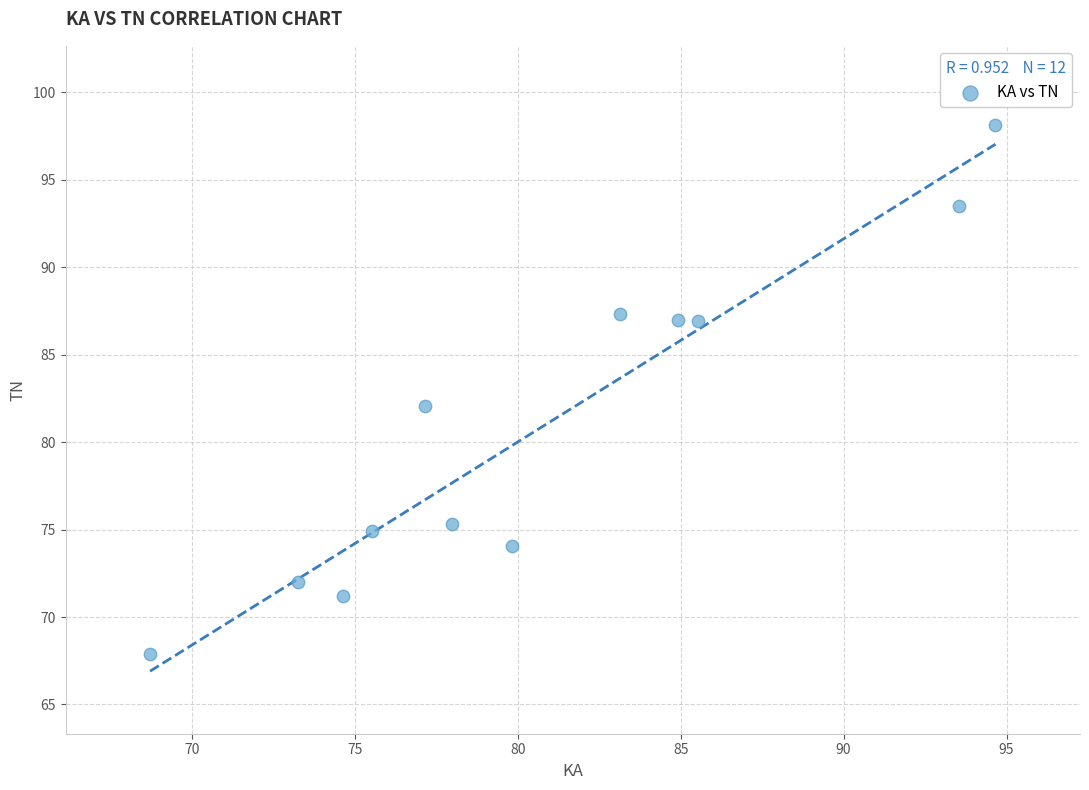

What is the range of X values (max minus min)?

25.9